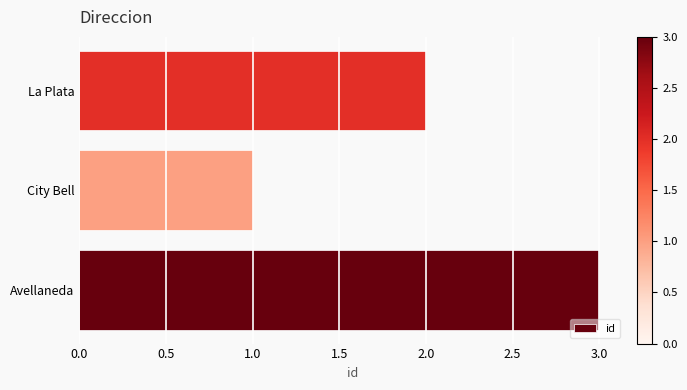

What is the sum of all values?

6